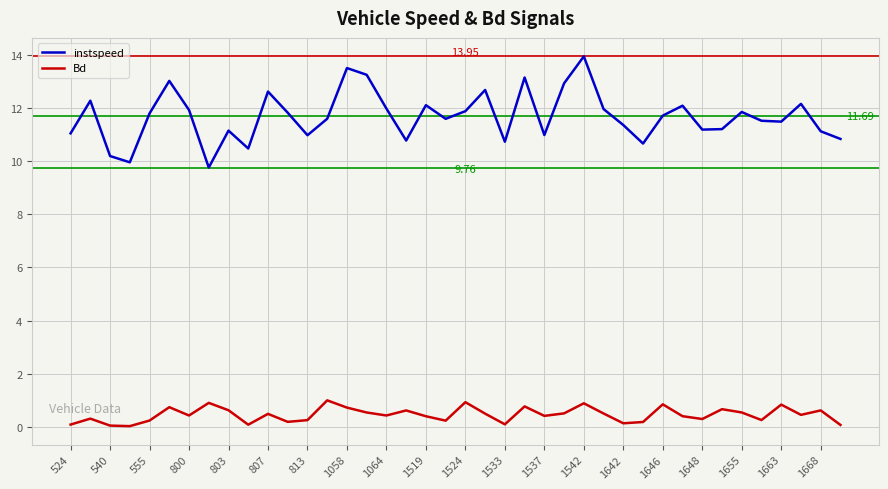

True or false: Bd and instspeed intersect in this chart.

False